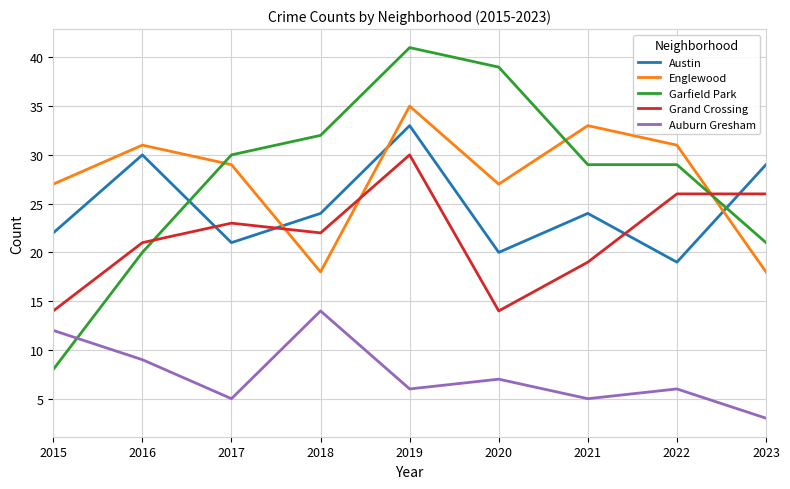

What are all the series names shown in the legend?

Austin, Englewood, Garfield Park, Grand Crossing, Auburn Gresham